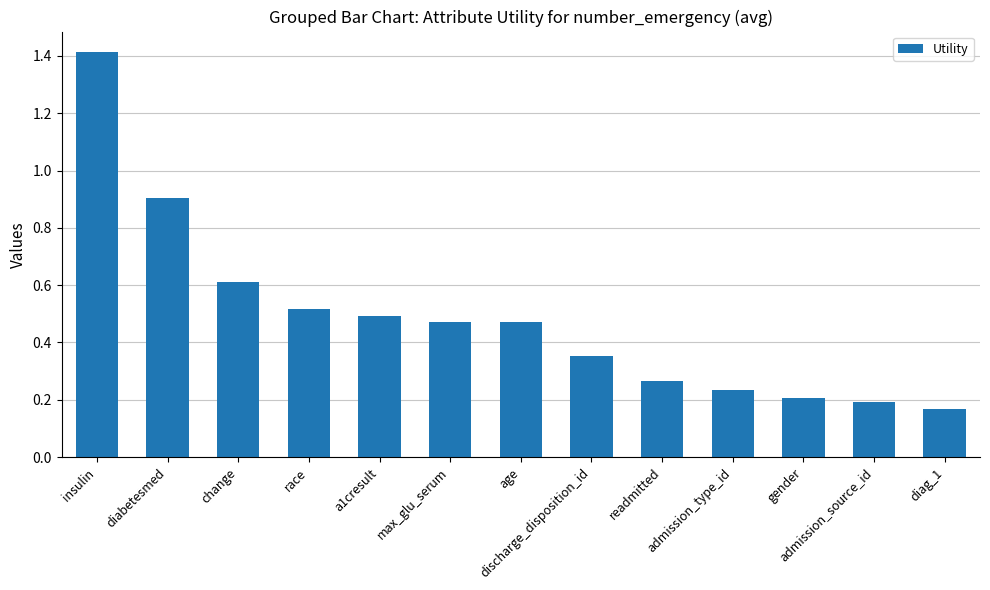

Which category has the lowest value across all series?

diag_1